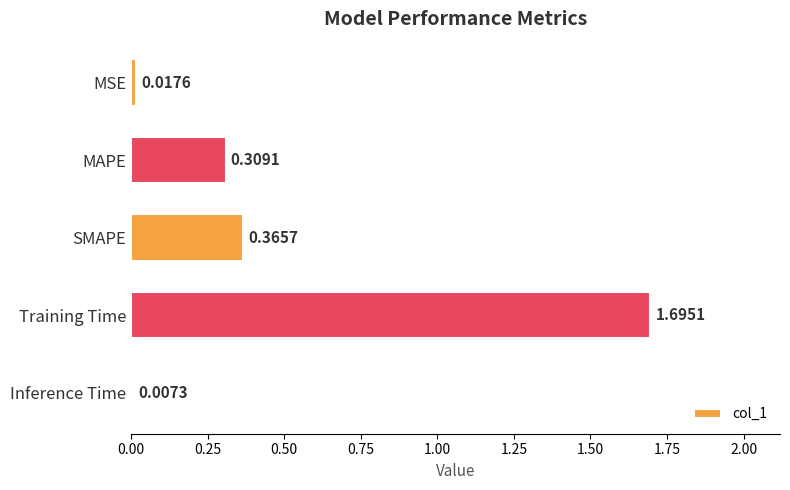

What is the change in value from Training Time to Inference Time?

-1.7